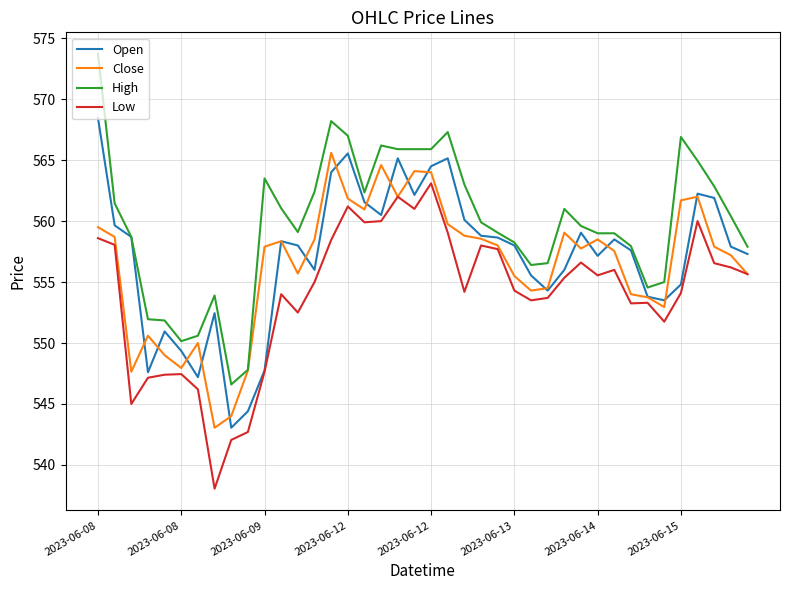

Rank the series by their maximum value, from lowest to highest.

Low, Close, Open, High